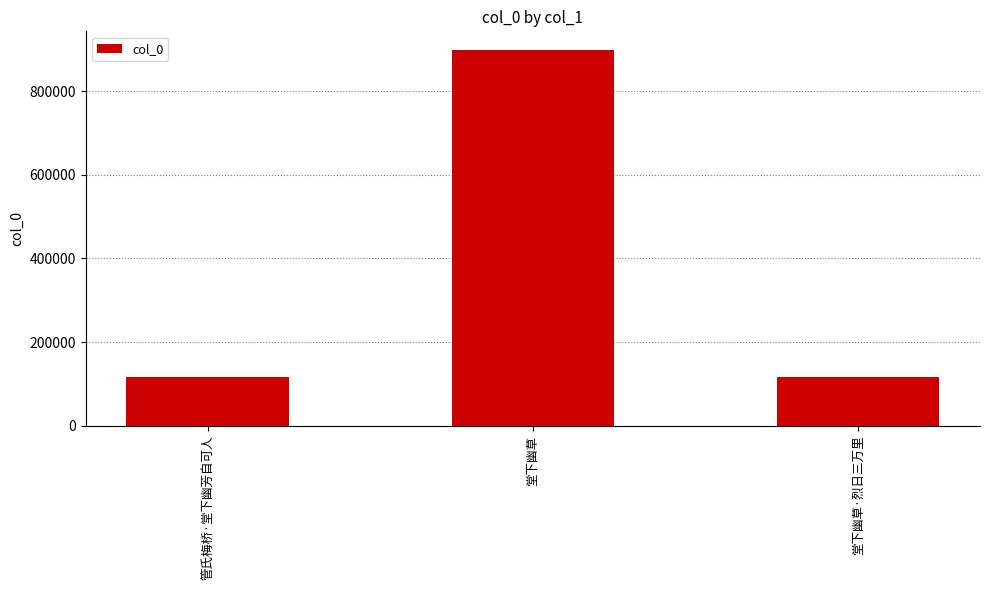

What is the value of the 3rd bar from the left?

117096